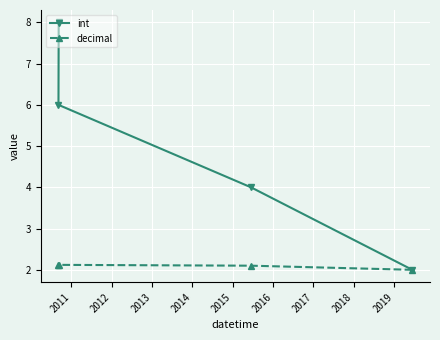

Rank the series by their average value, from highest to lowest.

int, decimal